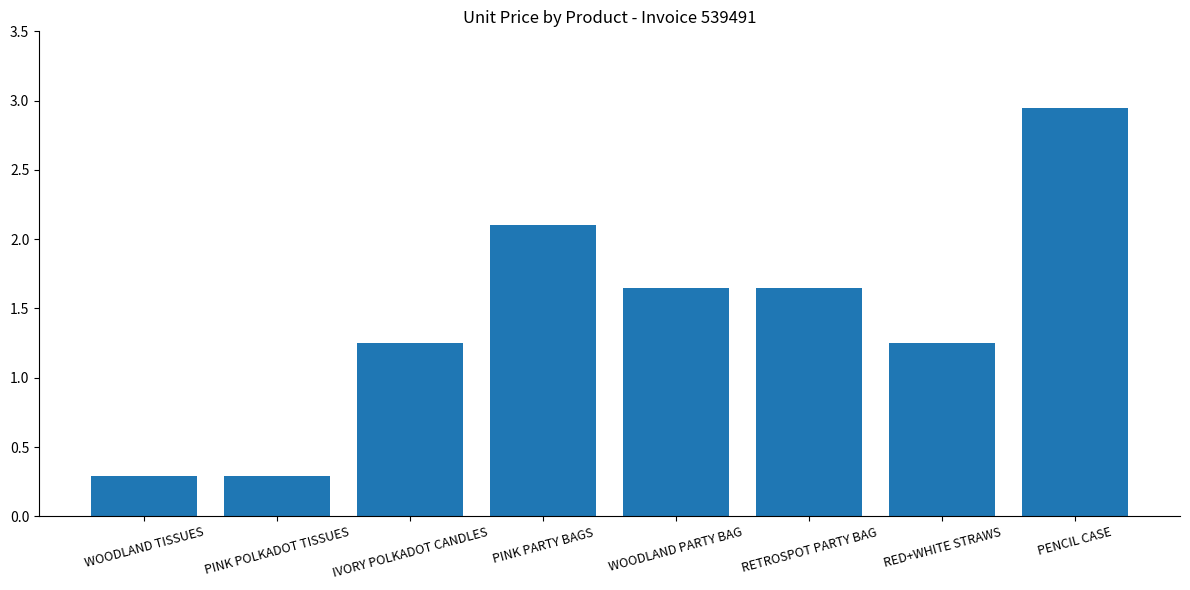

What is the sum of all values?

11.4